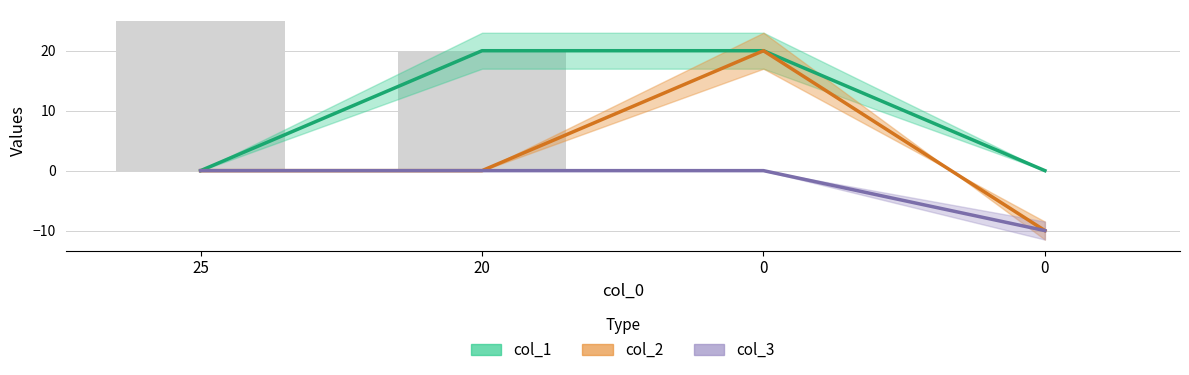

What is the spread (max minus min) of values at 0?

20